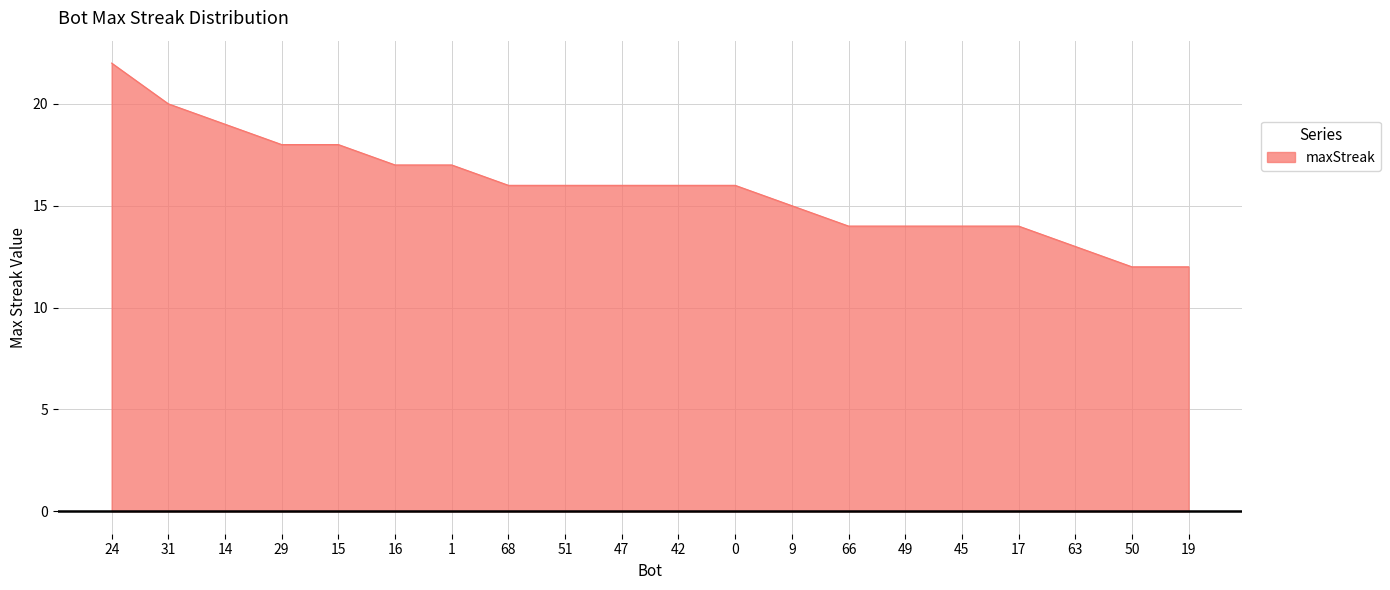

What is the sum of the values at 9 and 49?

29